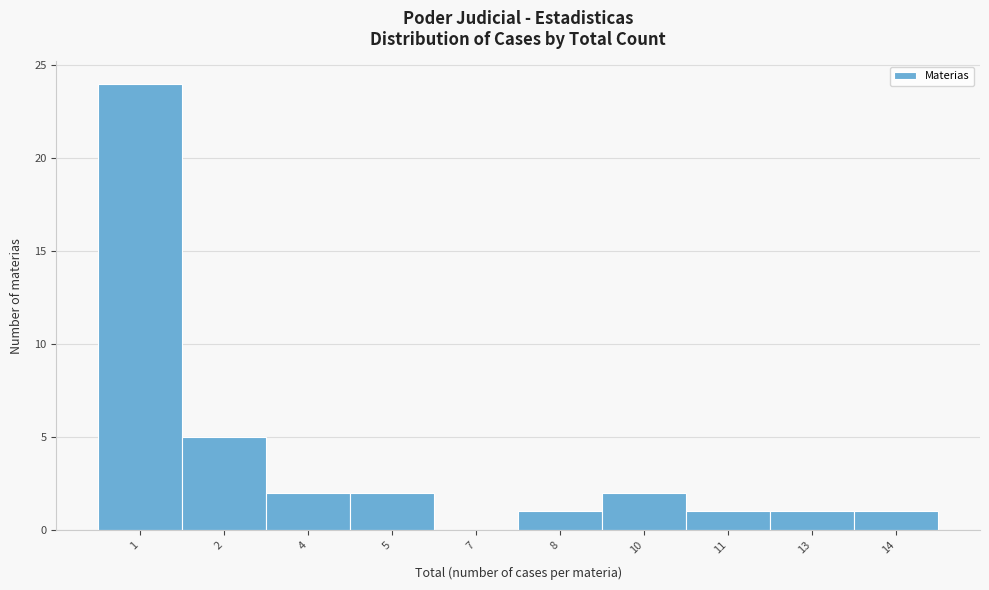

Reading left to right, transcribe all the data shown in this chart.

1=24	2=5	4=2	5=2	7=0	8=1	10=2	11=1	13=1	14=1